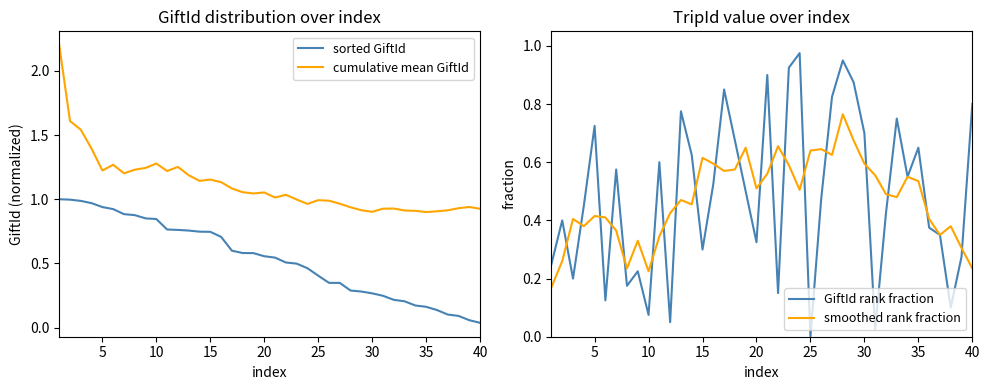

True or false: sorted GiftId and cumulative mean GiftId intersect in this chart.

False